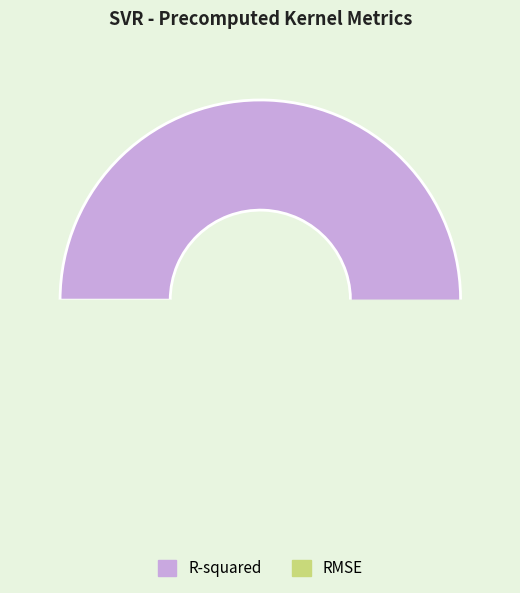

Rank the categories by value from lowest to highest.

RMSE, R-squared